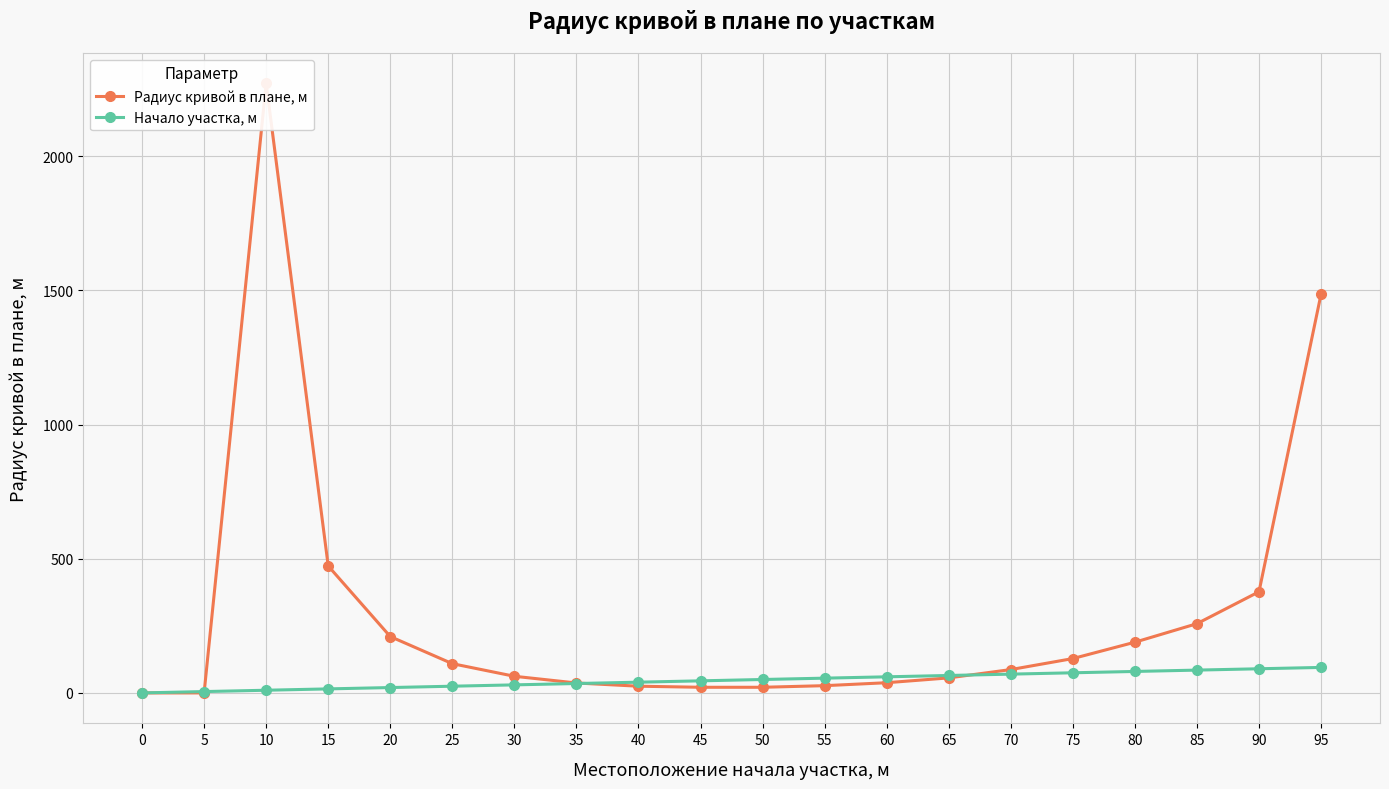

Reading left to right, what are all the values shown in this chart?

Радиус кривой в плане, м: 0	0	2271	473	210	109	62	37	25	21	21	27	38	56	87	128	189	258	377	1486
Начало участка, м: 0	5	10	15	20	25	30	35	40	45	50	55	60	65	70	75	80	85	90	95